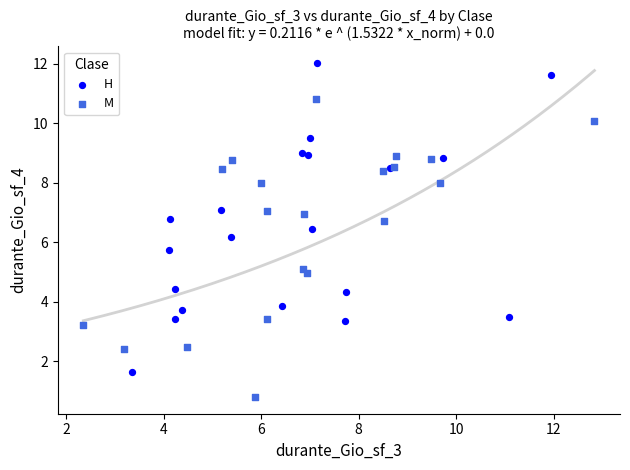

Which series reaches the minimum Y coordinate?

M